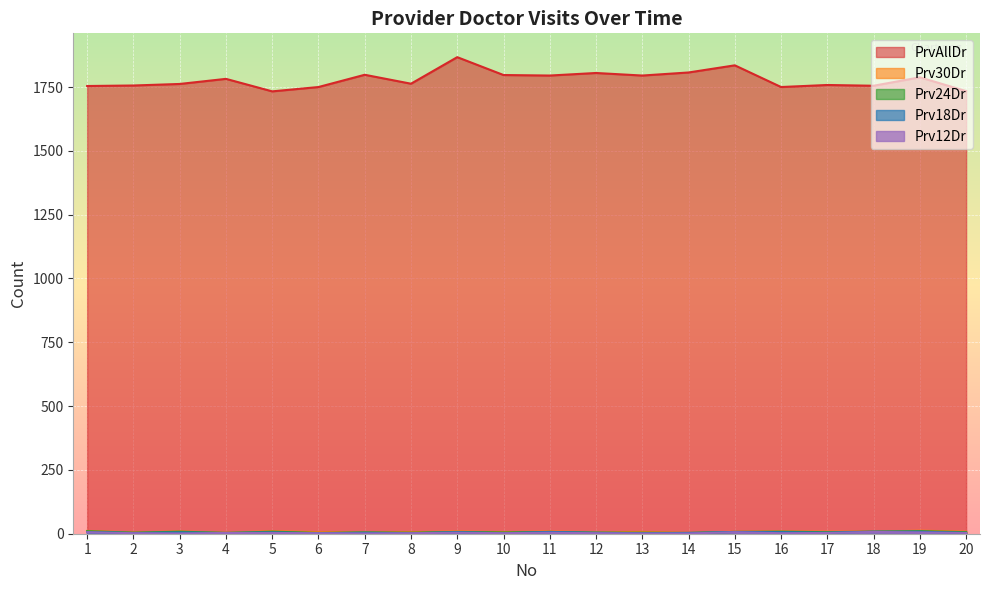

Reading left to right, extract all data points from this chart.

PrvAllDr: 1754	1756	1762	1782	1733	1750	1798	1763	1867	1797	1795	1805	1795	1807	1835	1750	1758	1755	1788	1734
Prv30Dr: 11	5	9	4	10	6	6	6	9	6	9	6	7	3	8	9	8	8	12	8
Prv24Dr: 10	4	8	3	8	3	5	4	7	5	7	4	4	3	7	8	6	8	10	6
Prv18Dr: 6	3	5	3	5	2	4	2	6	2	7	4	2	3	7	6	4	8	8	3
Prv12Dr: 6	2	1	3	3	2	1	2	4	2	4	2	1	1	6	2	3	7	5	3